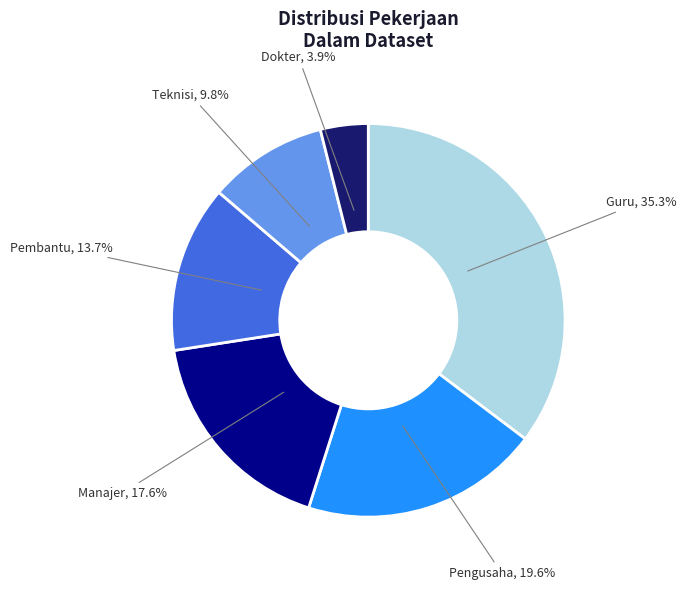

Is there a majority slice in this chart?

No